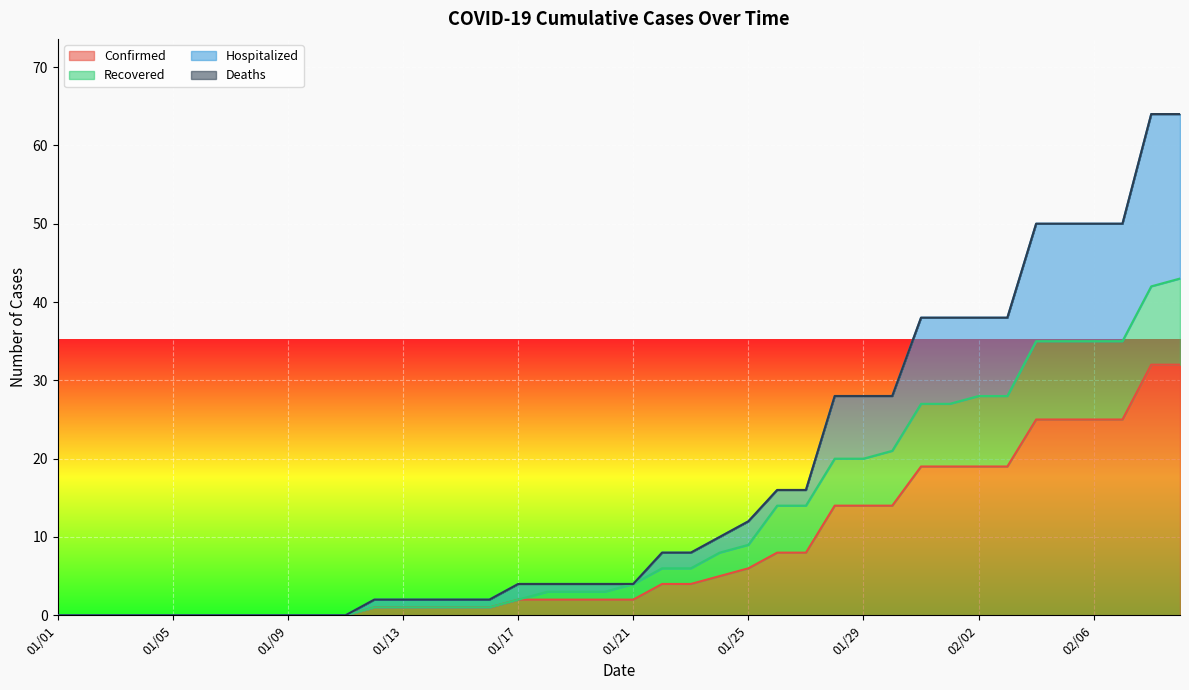

What is the maximum value for Confirmed?

32